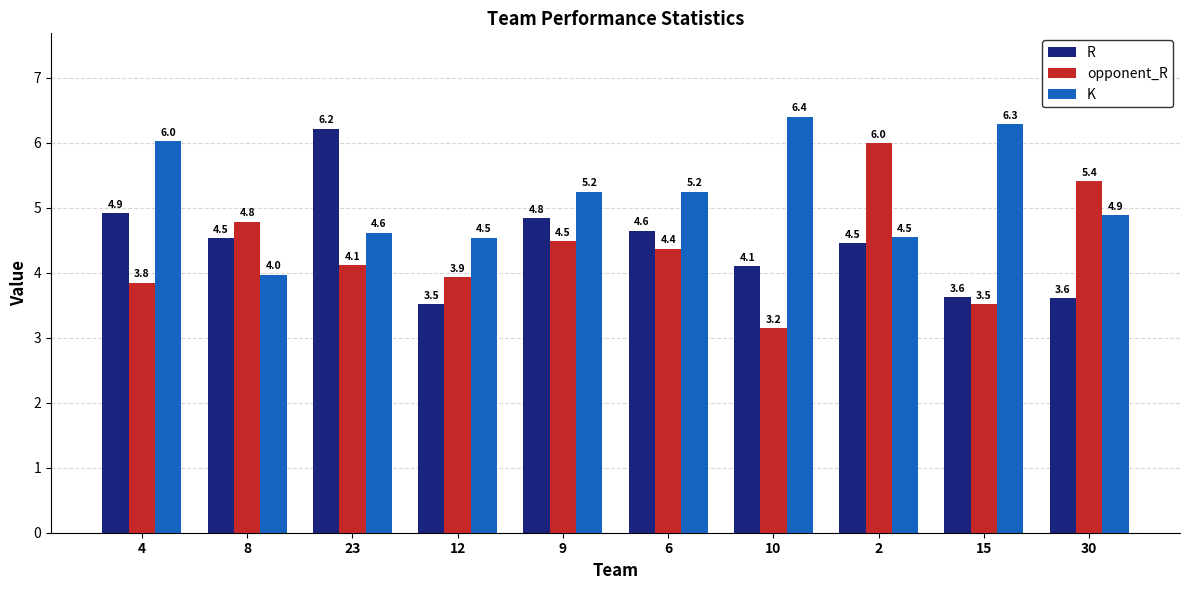

Where does the opponent_R series first go above 4?

8